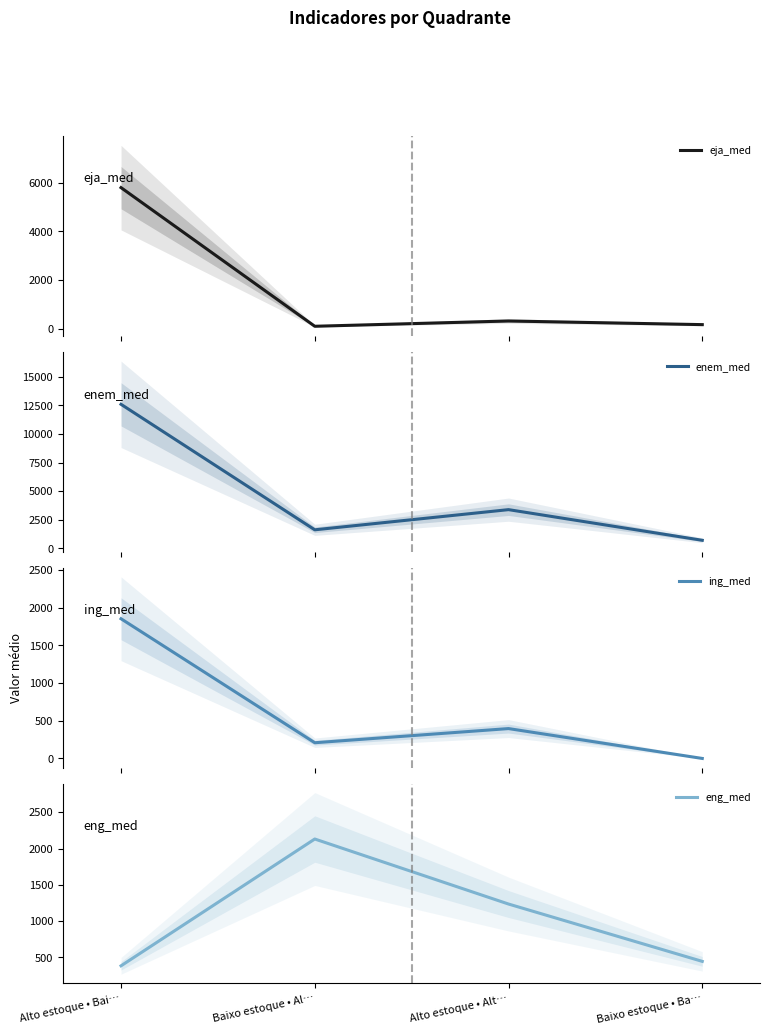

Reading left to right, transcribe all the data shown in this chart.

eja_med: 5804.0	94.7	312.5	162.3
enem_med: 12602.1	1621.9	3386.5	704.7
ing_med: 1854.3	208.6	396.5	0.0
eng_med: 384.9	2131.3	1235.8	445.9